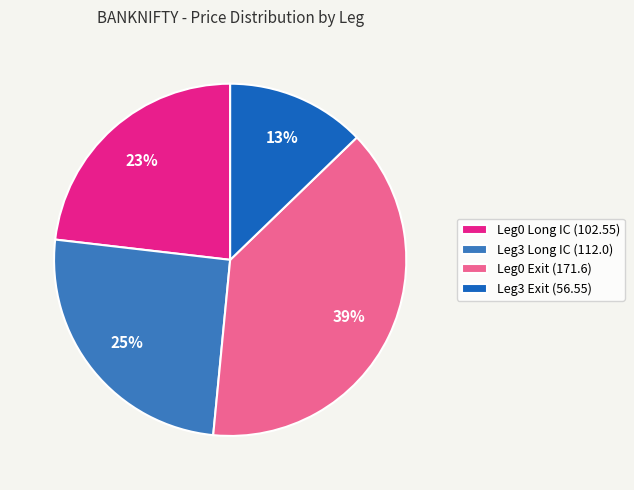

How many slices are in this pie chart?

4